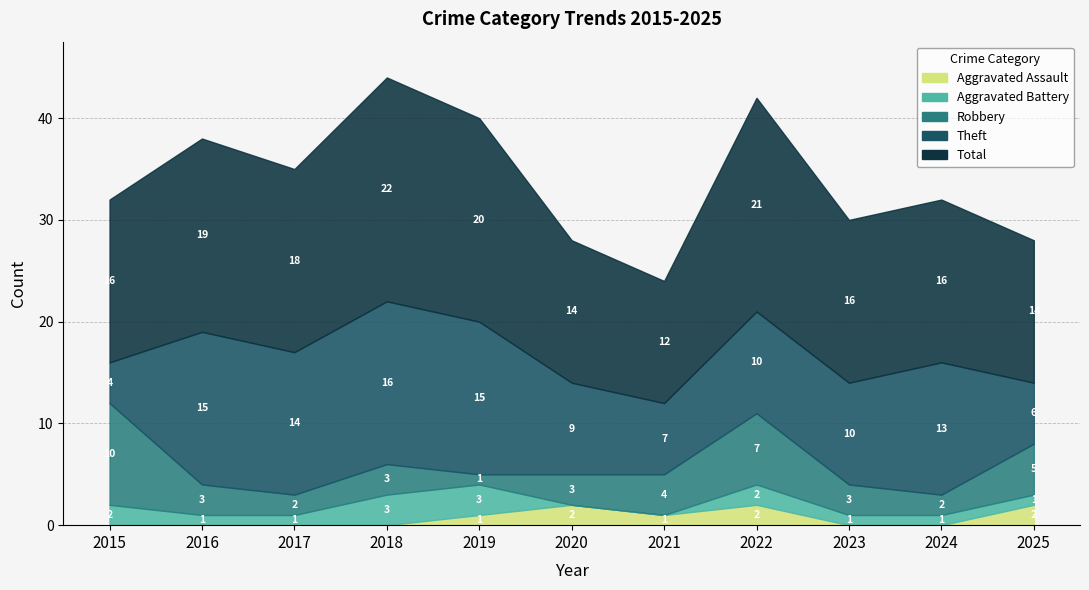

What is the sum of all Total values?

188